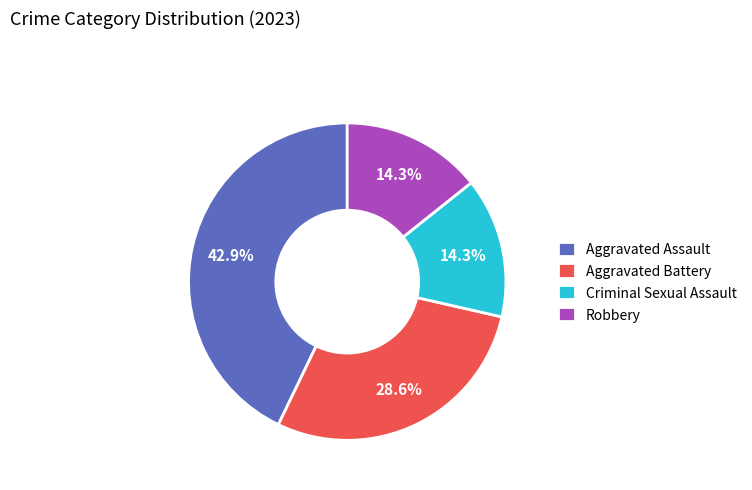

The Robbery slice represents 14% of the pie. True or false?

True